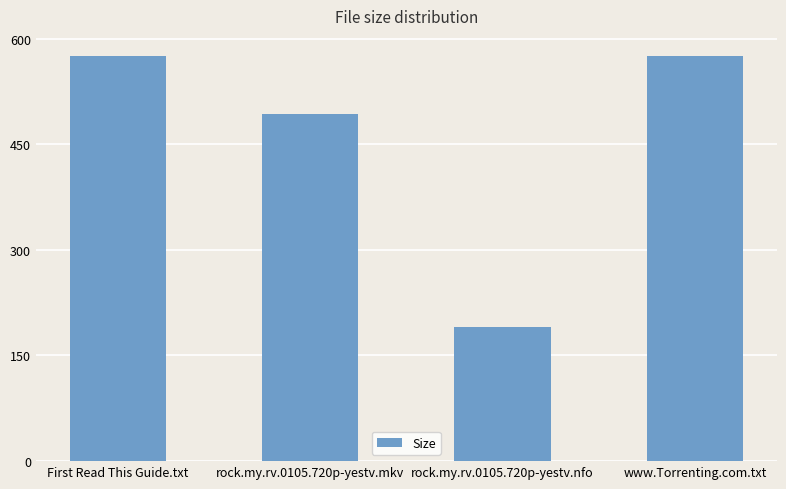

What is the label of the 1st bar from the left?

First Read This Guide.txt